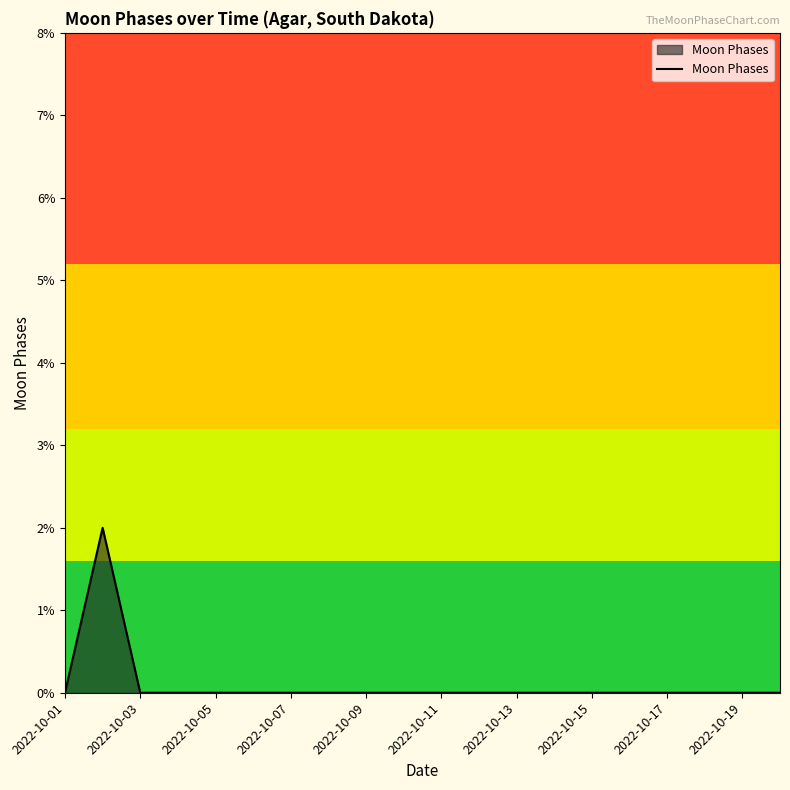

How many lines are shown in the chart?

1